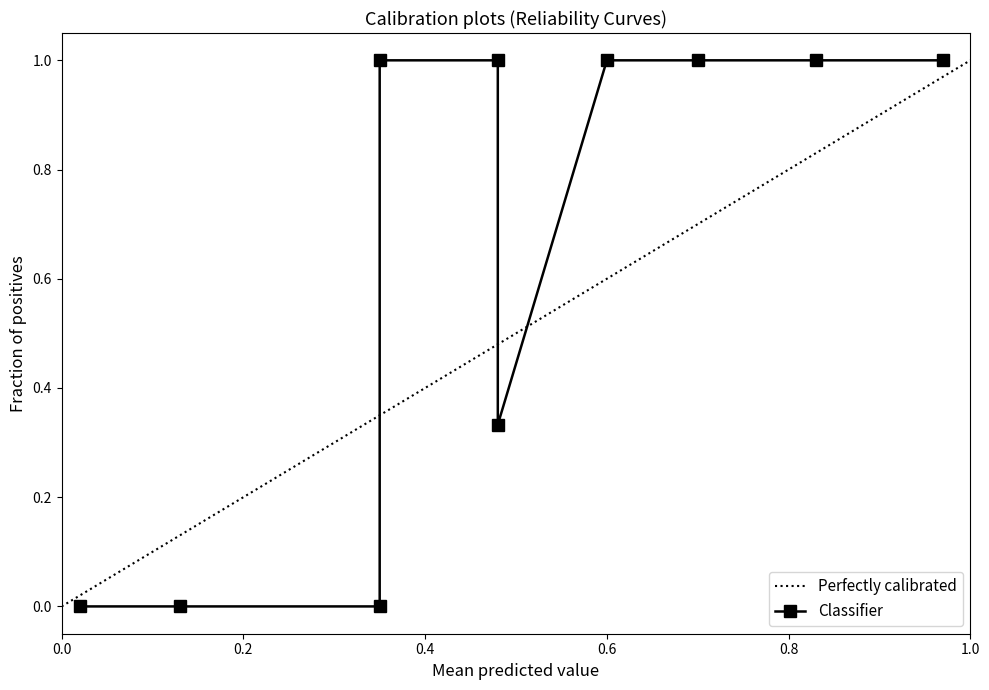

Is it true that Perfectly calibrated equals 0.6 at 0.6?

True